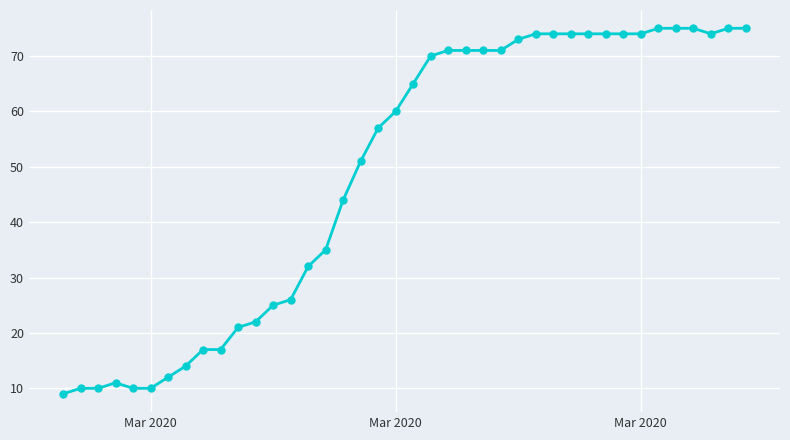

What is the minimum value shown in the chart?

9